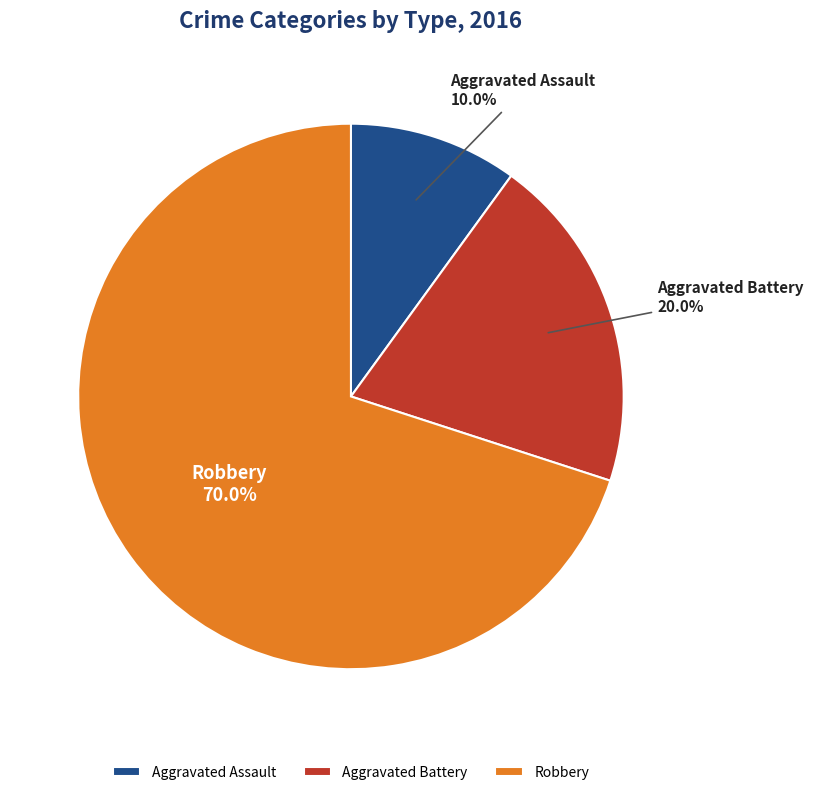

How many slices are in this pie chart?

3